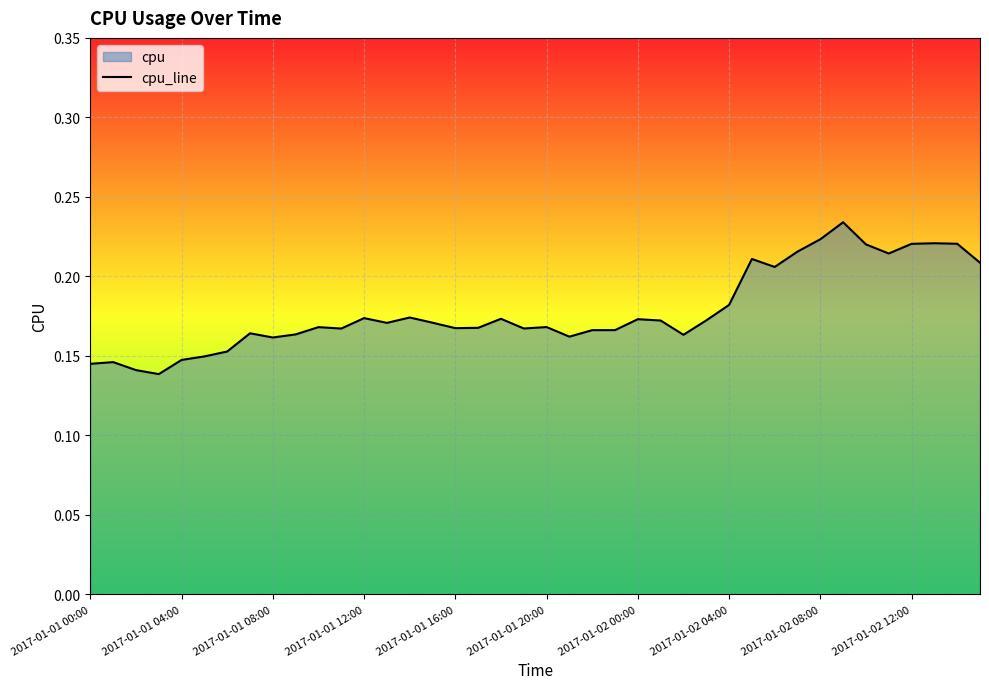

Reading left to right, list all the values displayed in this chart.

0.1	0.1	0.1	0.1	0.1	0.1	0.2	0.2	0.2	0.2	0.2	0.2	0.2	0.2	0.2	0.2	0.2	0.2	0.2	0.2	0.2	0.2	0.2	0.2	0.2	0.2	0.2	0.2	0.2	0.2	0.2	0.2	0.2	0.2	0.2	0.2	0.2	0.2	0.2	0.2